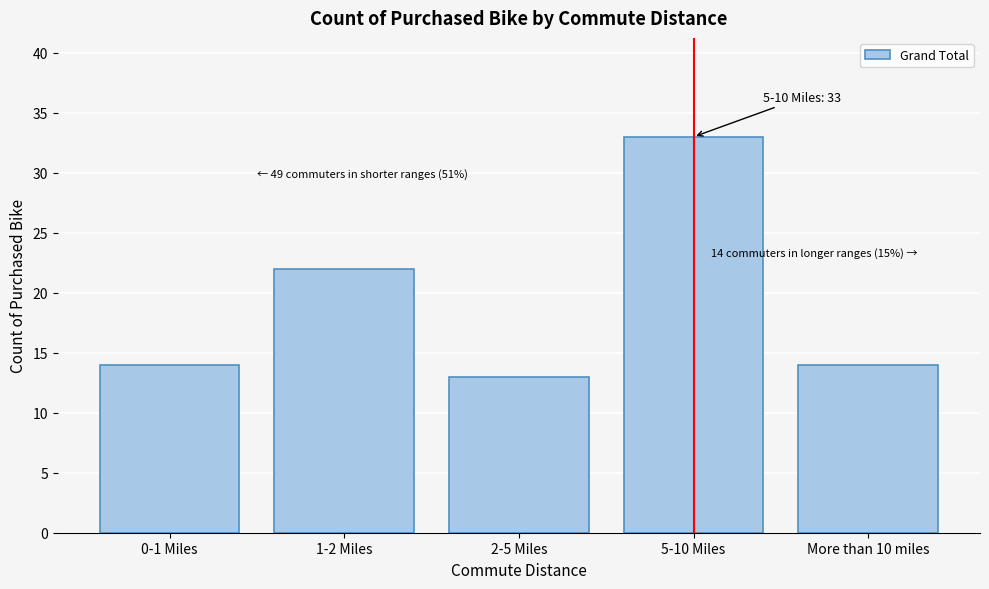

Reading right to left, transcribe all the data shown in this chart.

More than 10 miles=14	5-10 Miles=33	2-5 Miles=13	1-2 Miles=22	0-1 Miles=14